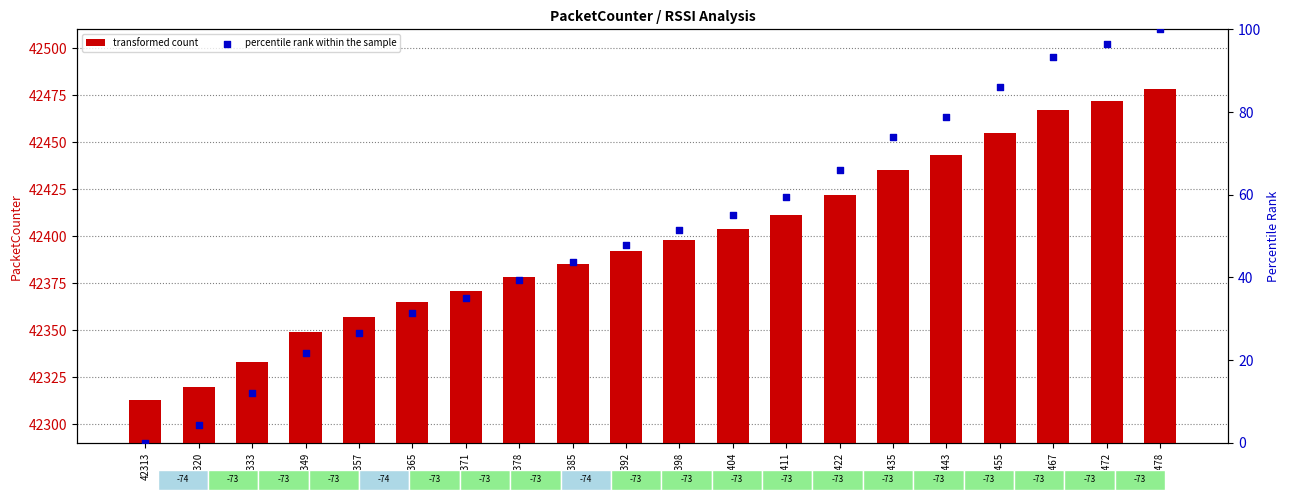

Which series contains the lowest Y value?

percentile rank within the sample